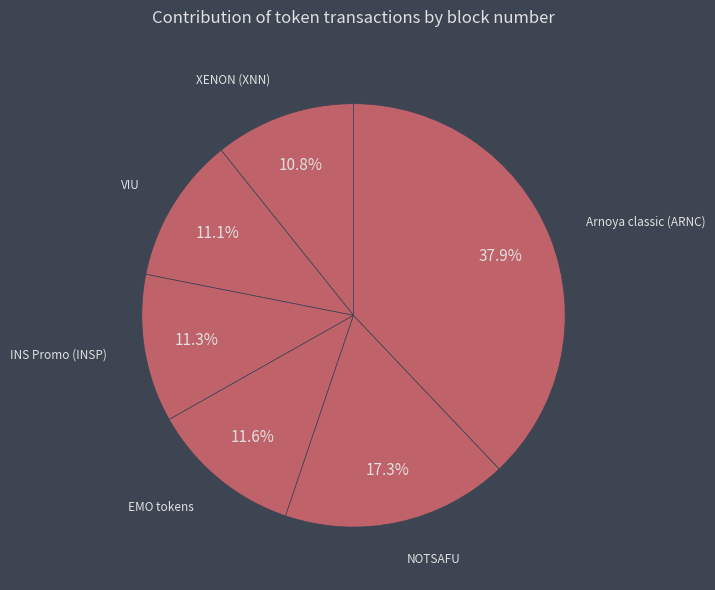

Combined, do VIU and EMO tokens account for over 50%?

No